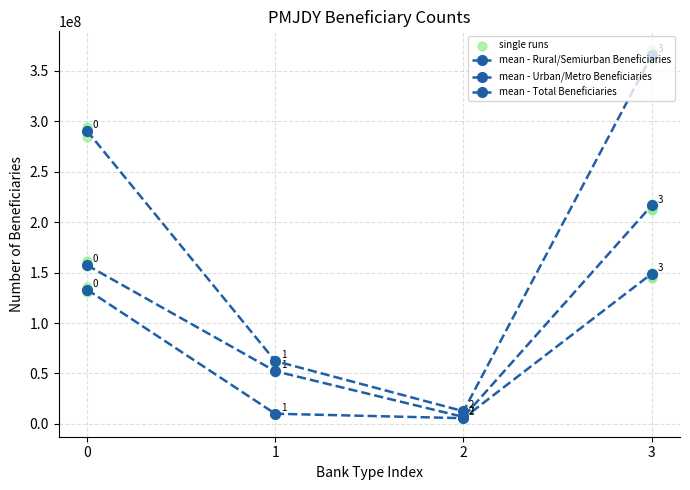

Which series reaches the minimum Y coordinate?

Urban/Metro Beneficiaries